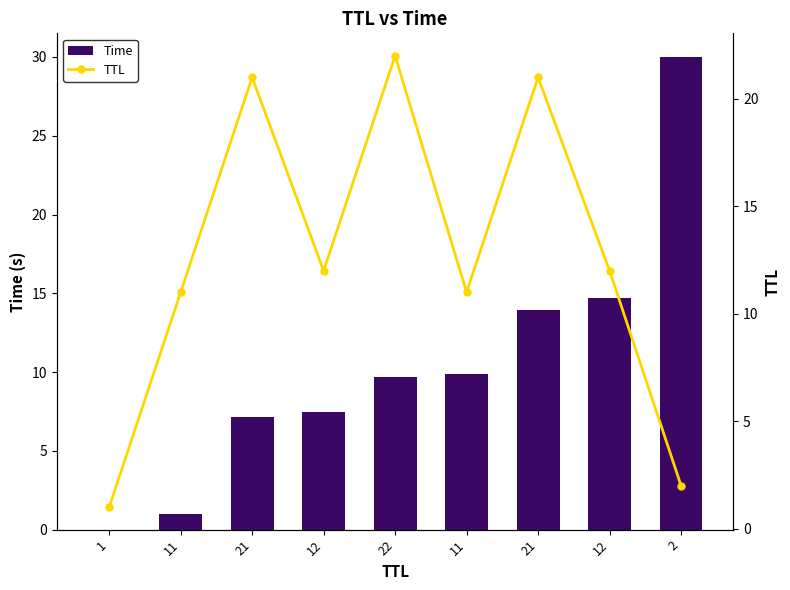

The value of TTL at 21 is 21.0. True or false?

True